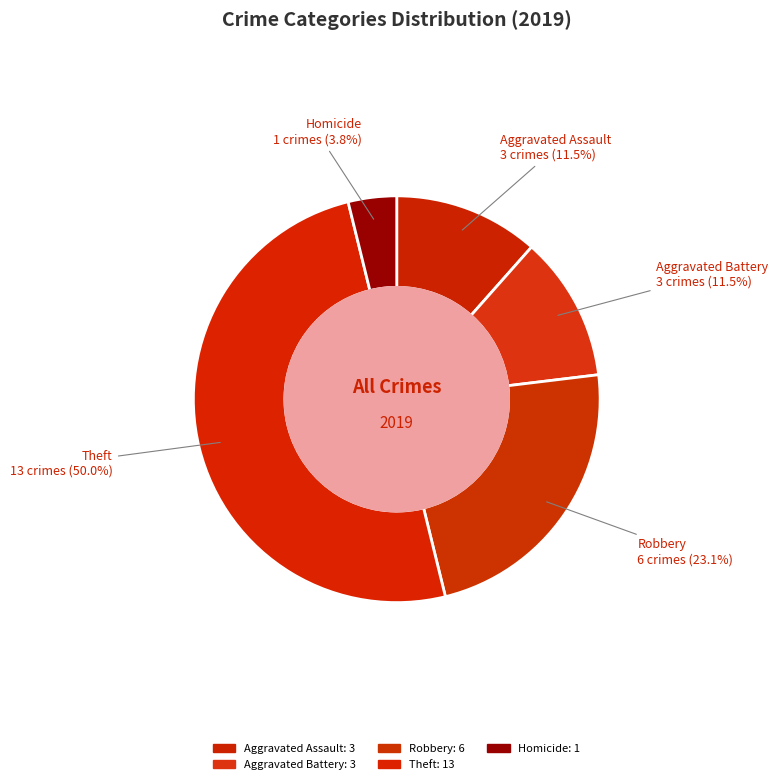

How many segments does this pie chart have?

5